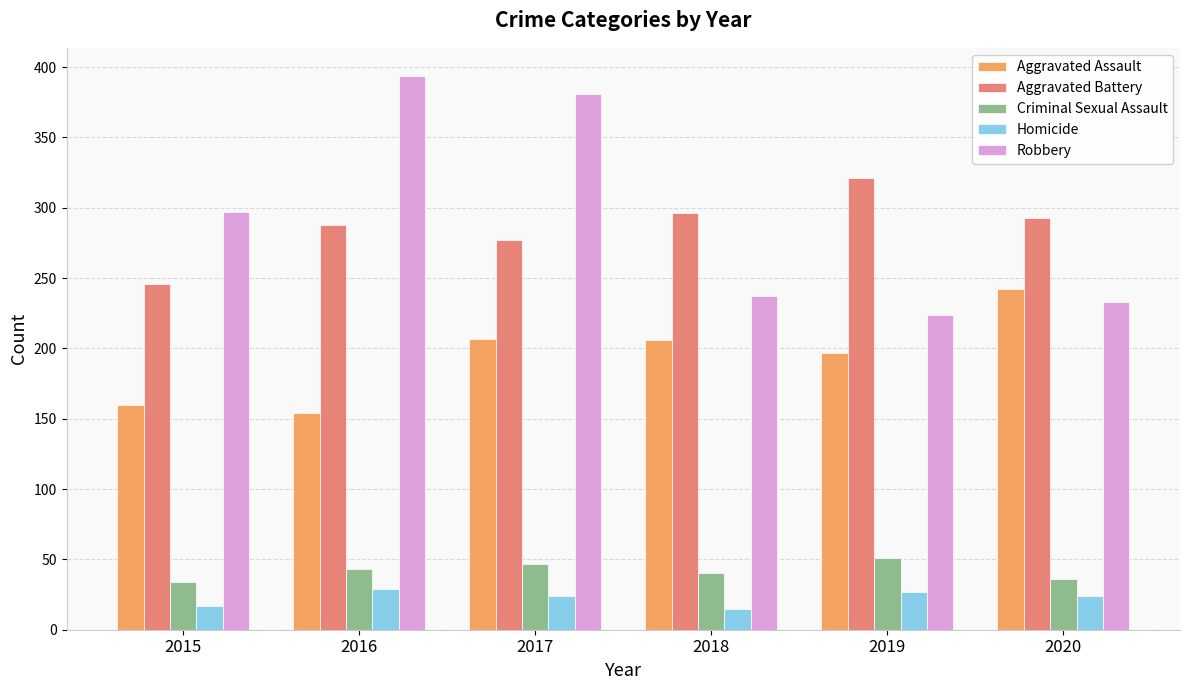

Which series has the largest range (max minus min)?

Robbery